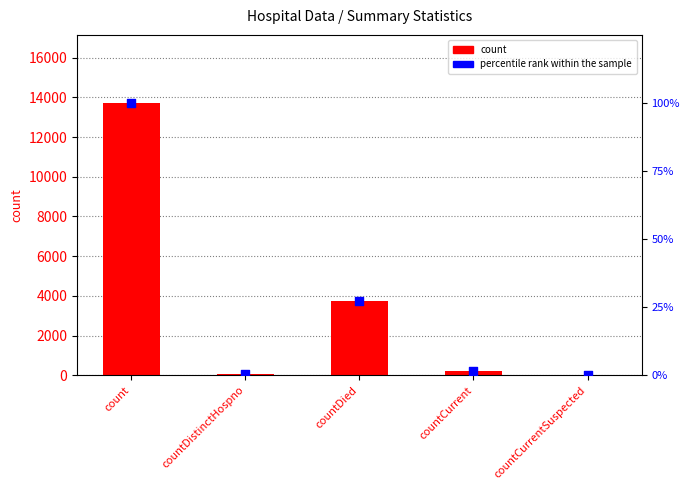

Which series reaches the maximum Y coordinate?

count